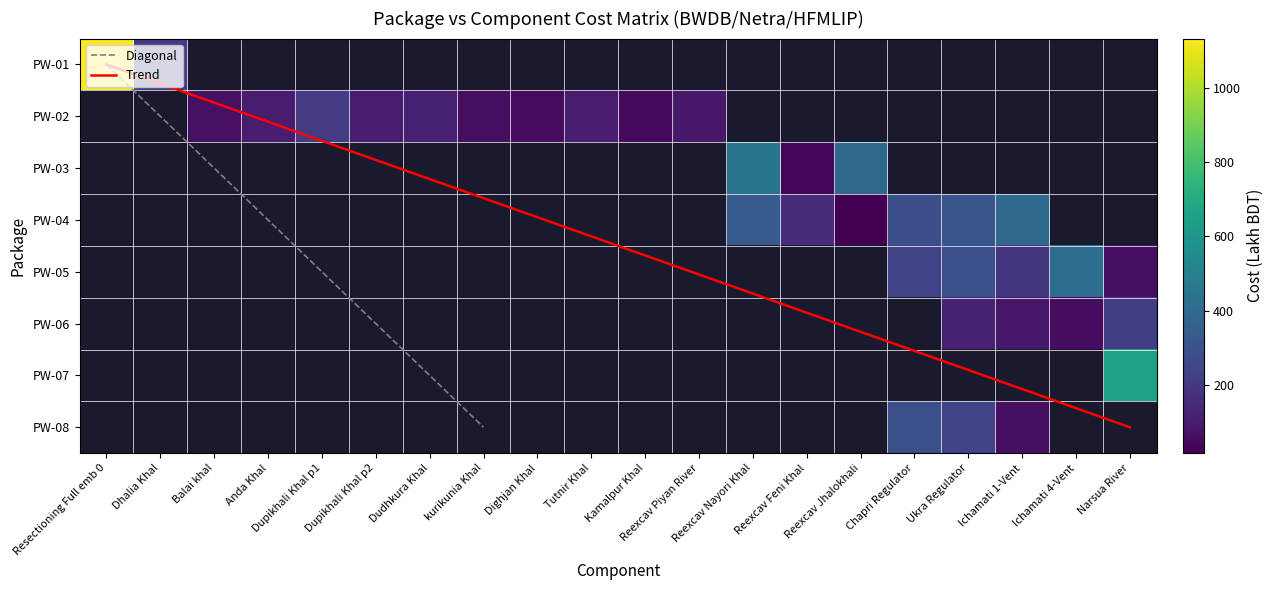

True or false: PW-03 has a value of 0.0 at 9.

True